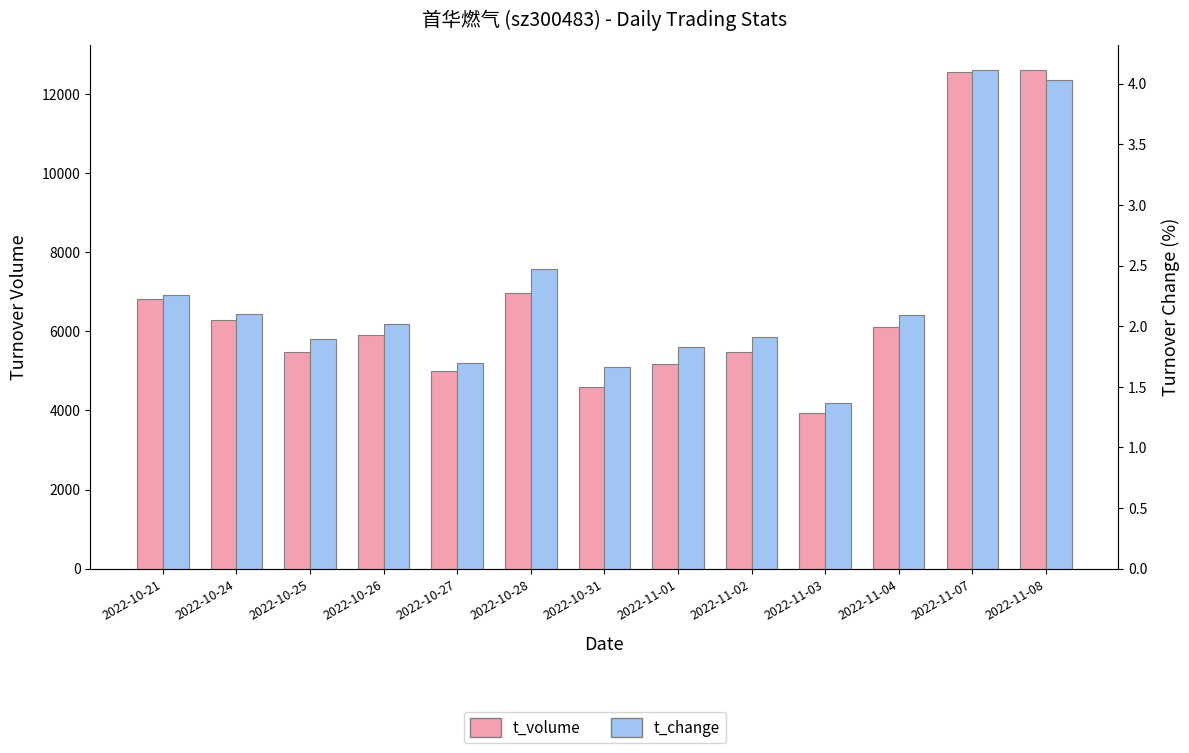

What is the maximum value shown in the chart?

12600.0